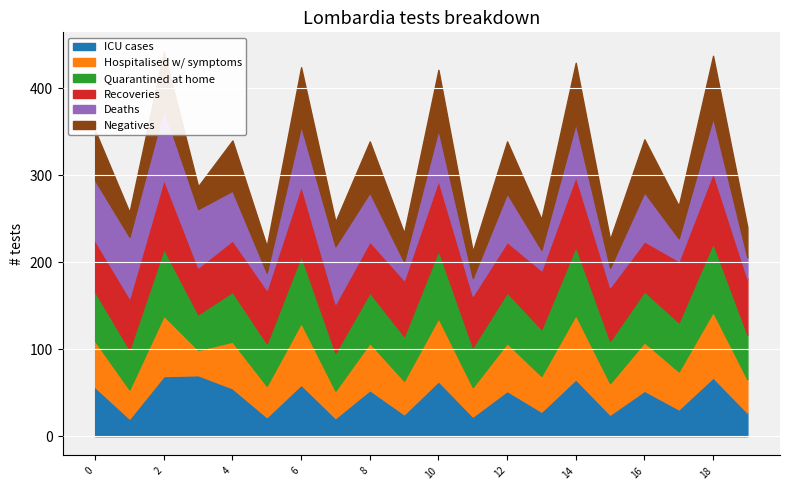

What is the sum of all Deaths values?

986.4